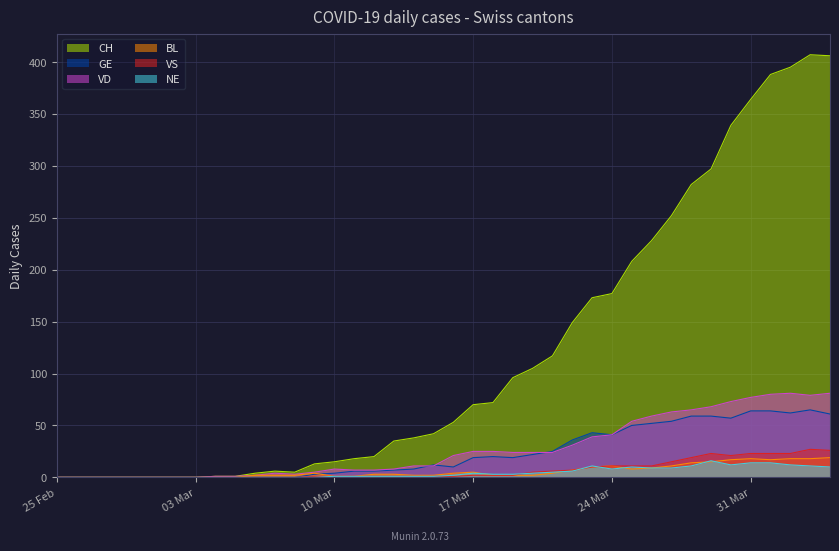

Count the number of categories in the chart.

40